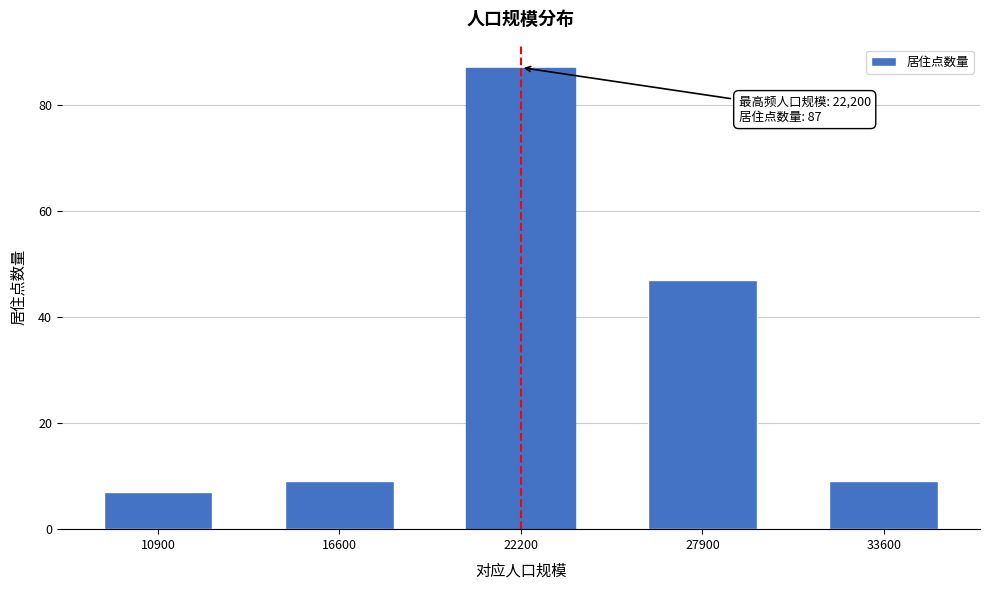

Reading right to left, what are all the values shown in this chart?

33600=9	27900=47	22200=87	16600=9	10900=7